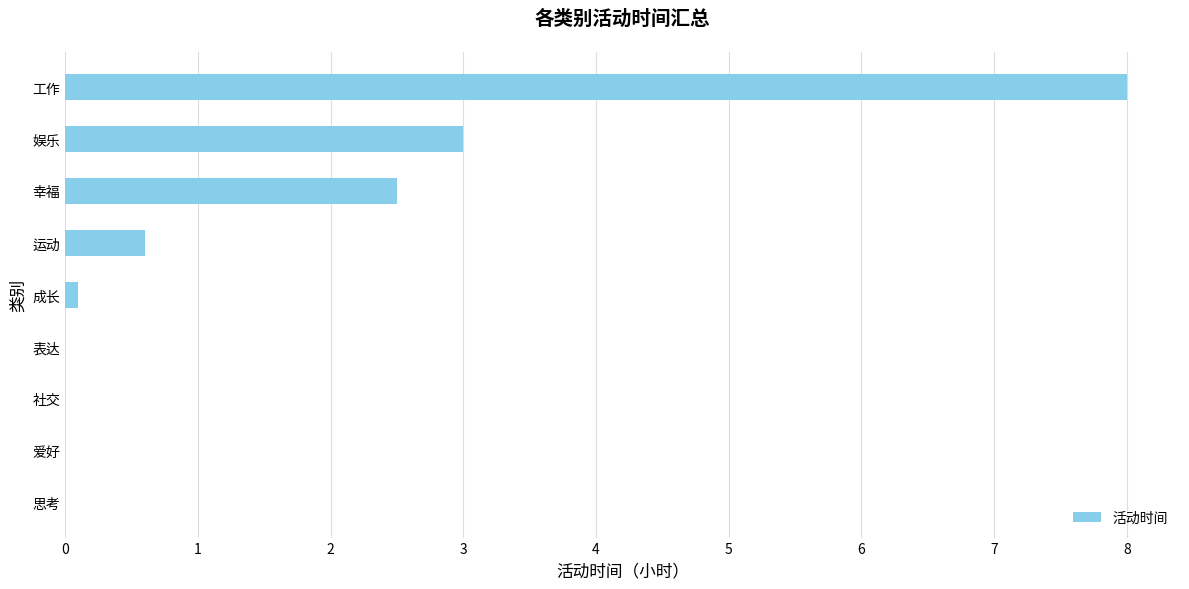

Is it true that the value at 幸福 is 2.5?

True